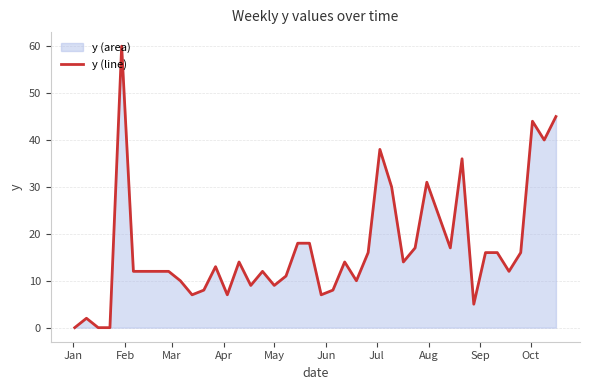

What is the difference between the maximum and minimum values?

60